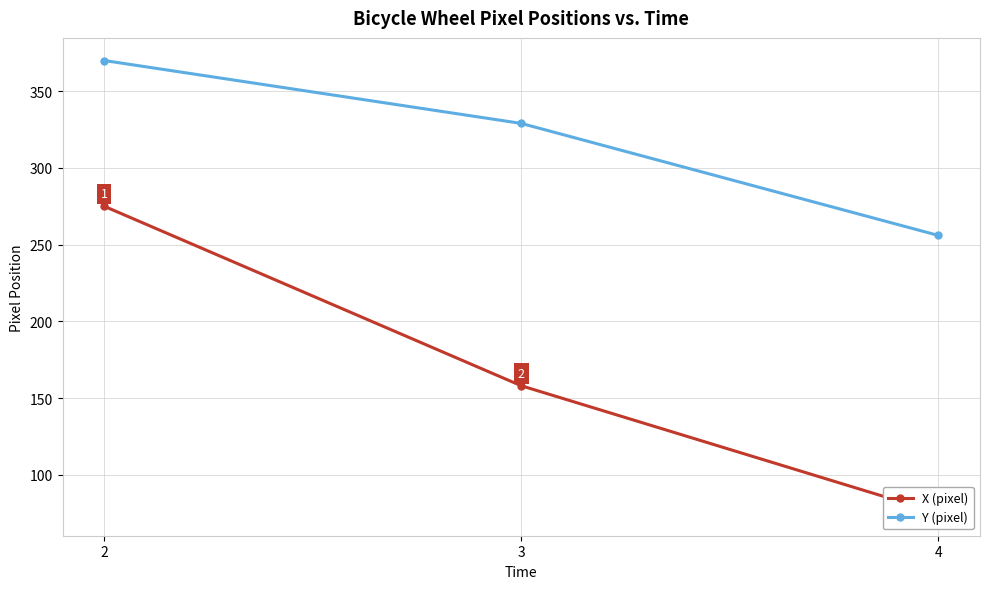

Is the value of X (pixel) at 2 greater than the value of Y (pixel) at 2?

No